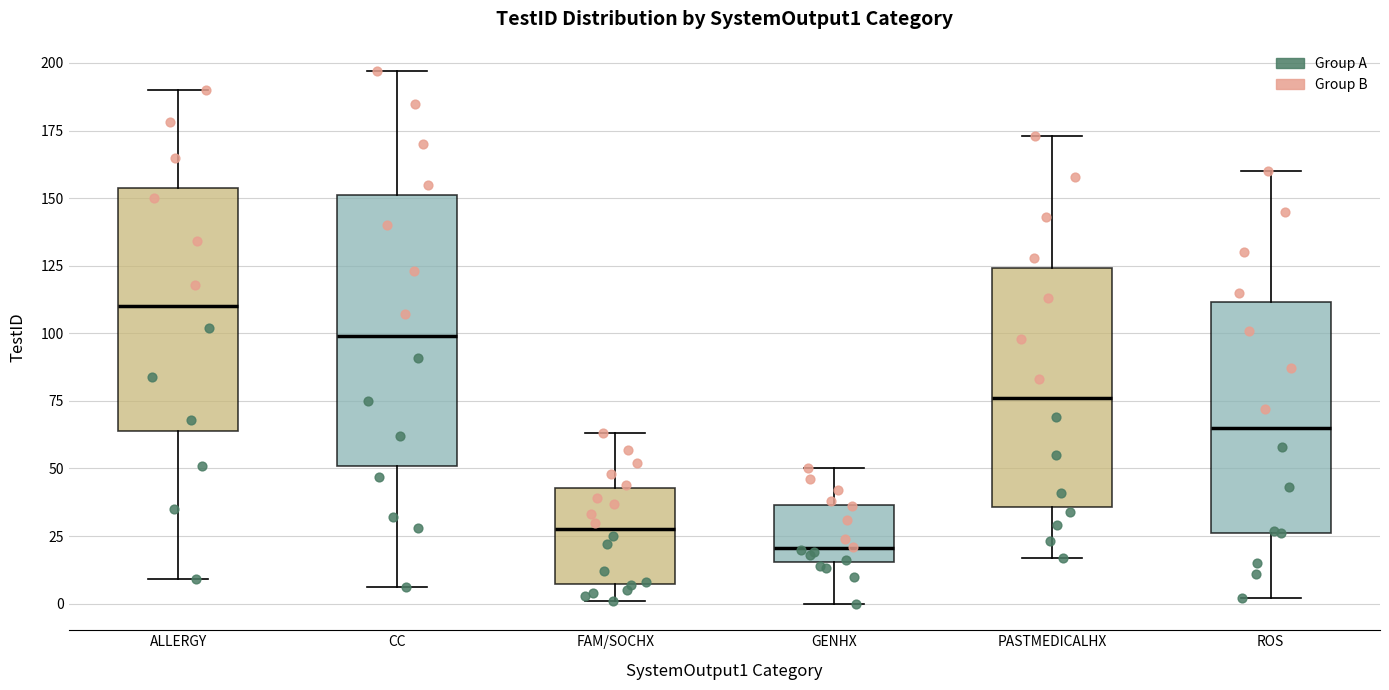

Which box is the tallest, from its lower edge to its upper edge?

CC